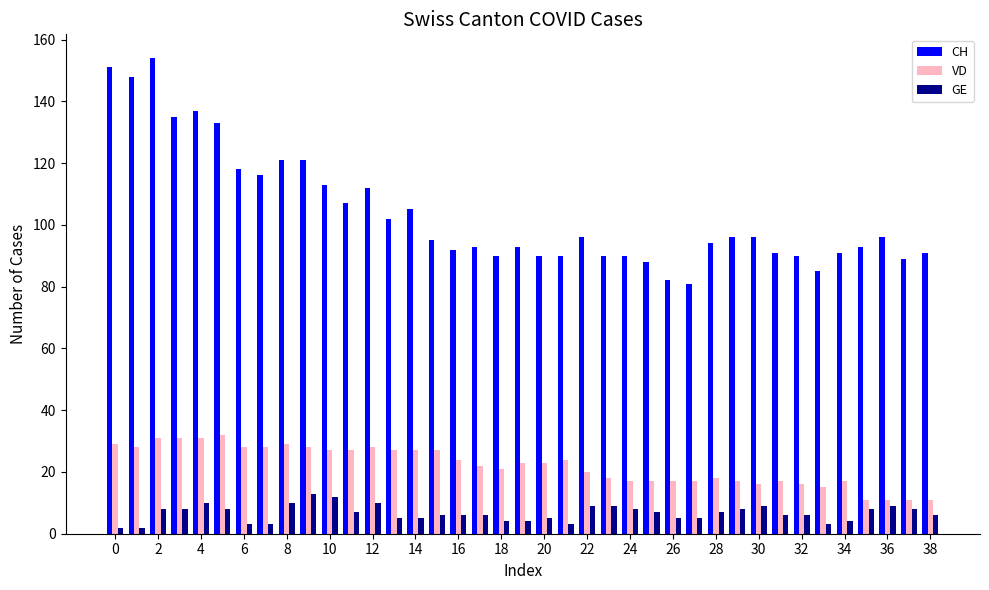

Rank the series by their maximum value, from highest to lowest.

CH, VD, GE